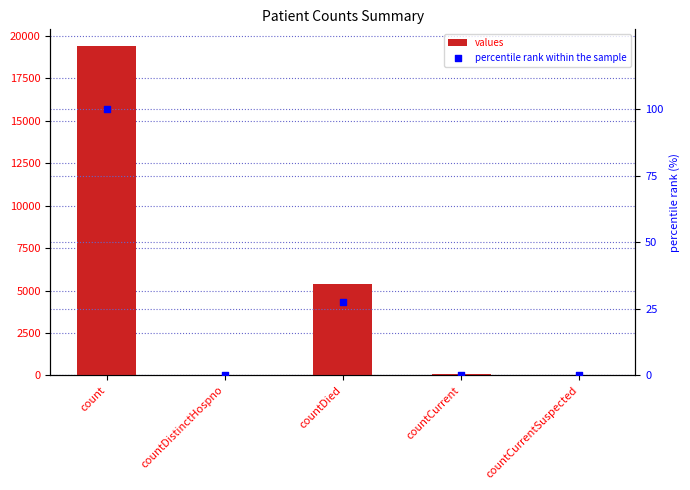

At how many categories does at least one series exceed 17323?

1